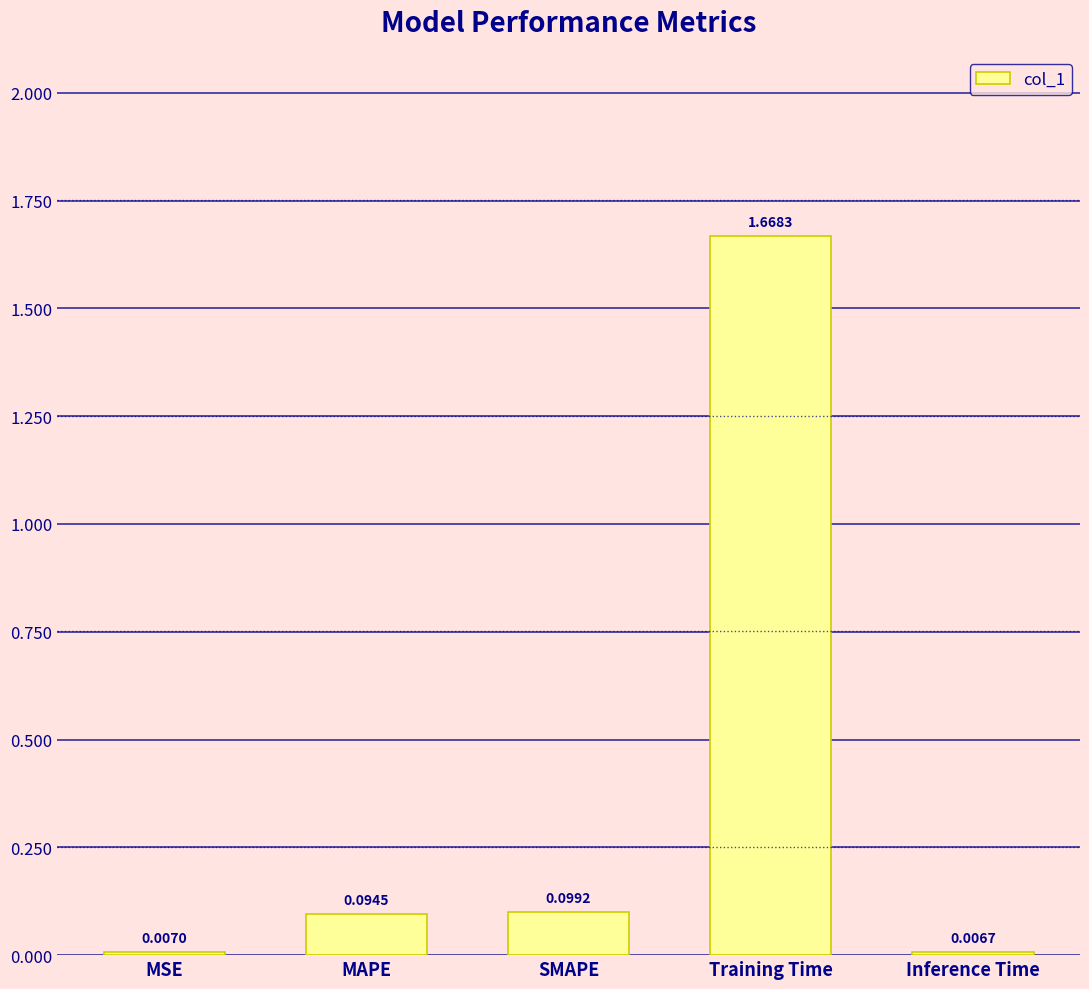

Which label corresponds to the largest value in the chart?

Training Time